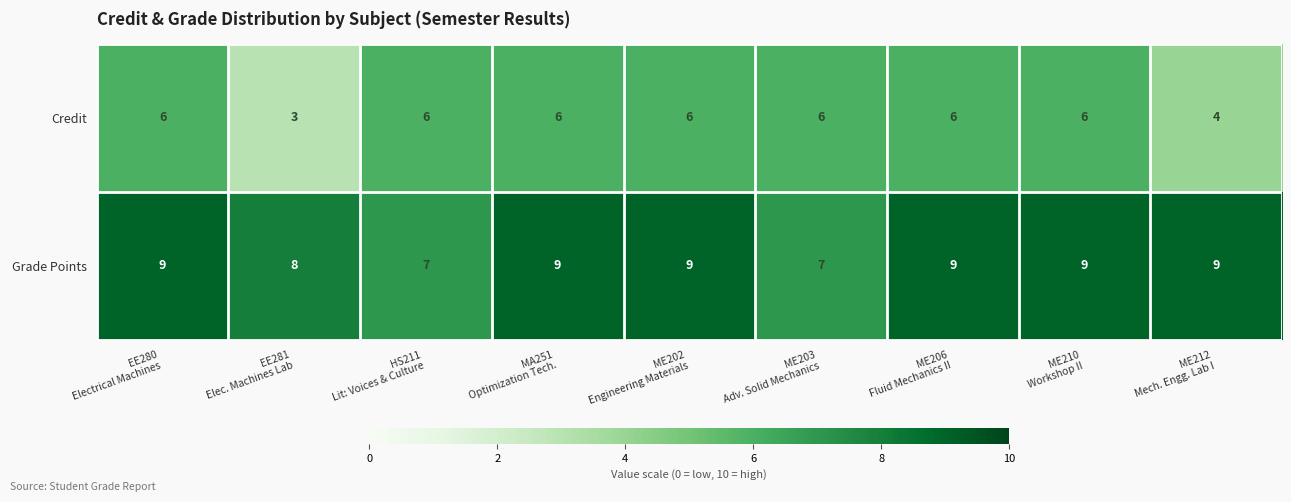

Which series has the largest range (max minus min)?

Credit